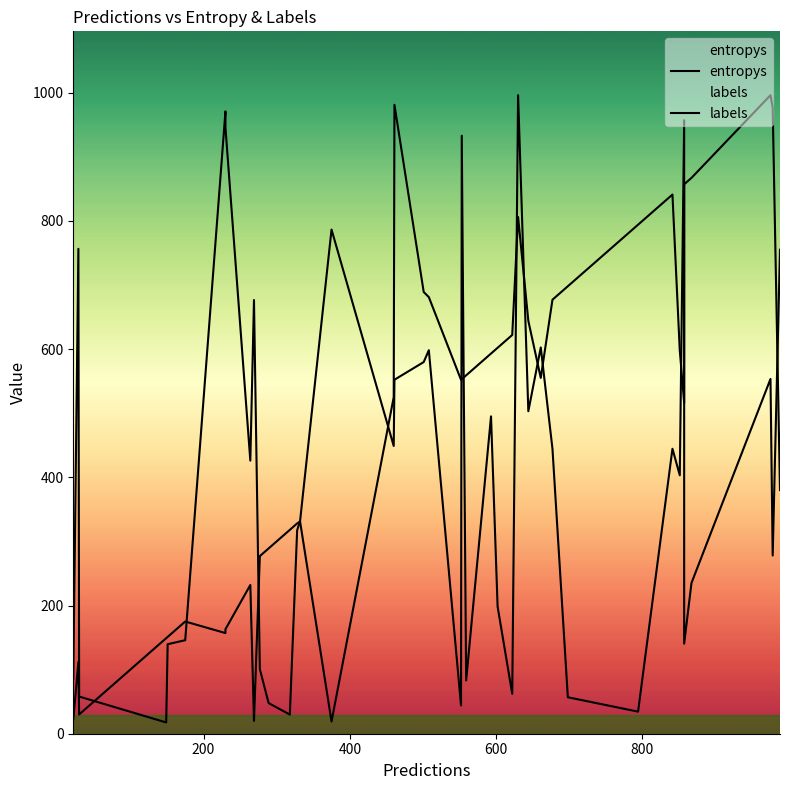

Rank the series by their average value, from highest to lowest.

labels, entropys